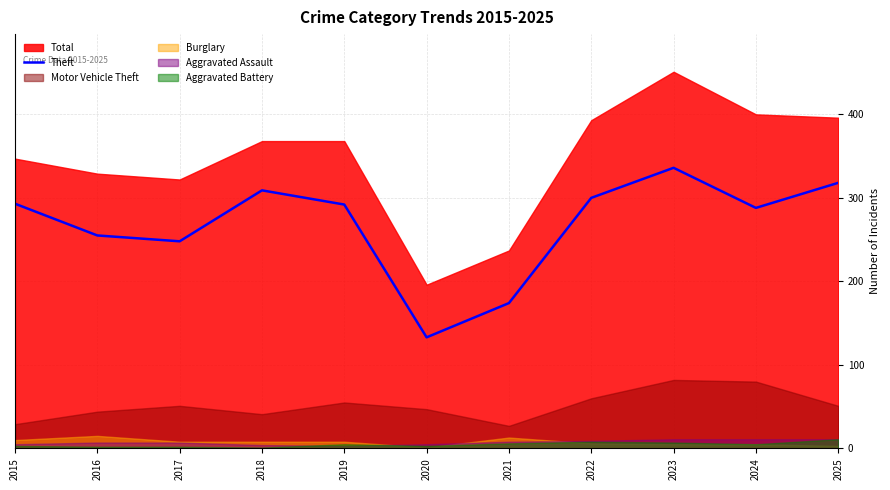

The Theft series shows 196 at 2019. True or false?

False